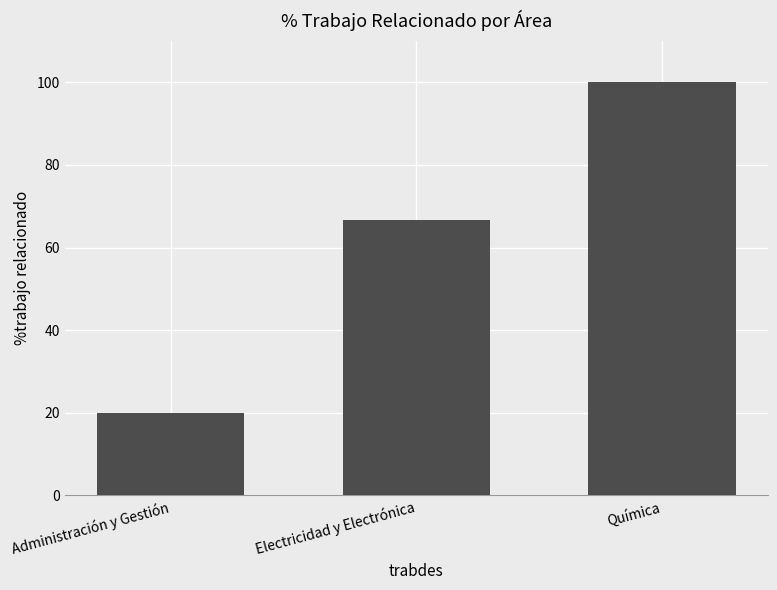

What is the difference between the maximum and second lowest values?

33.3